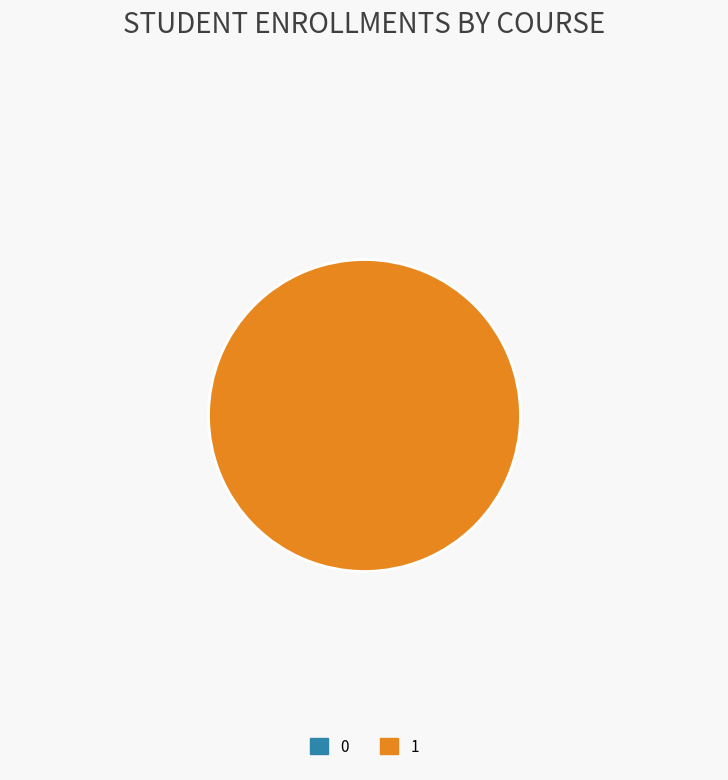

How many segments does this pie chart have?

2